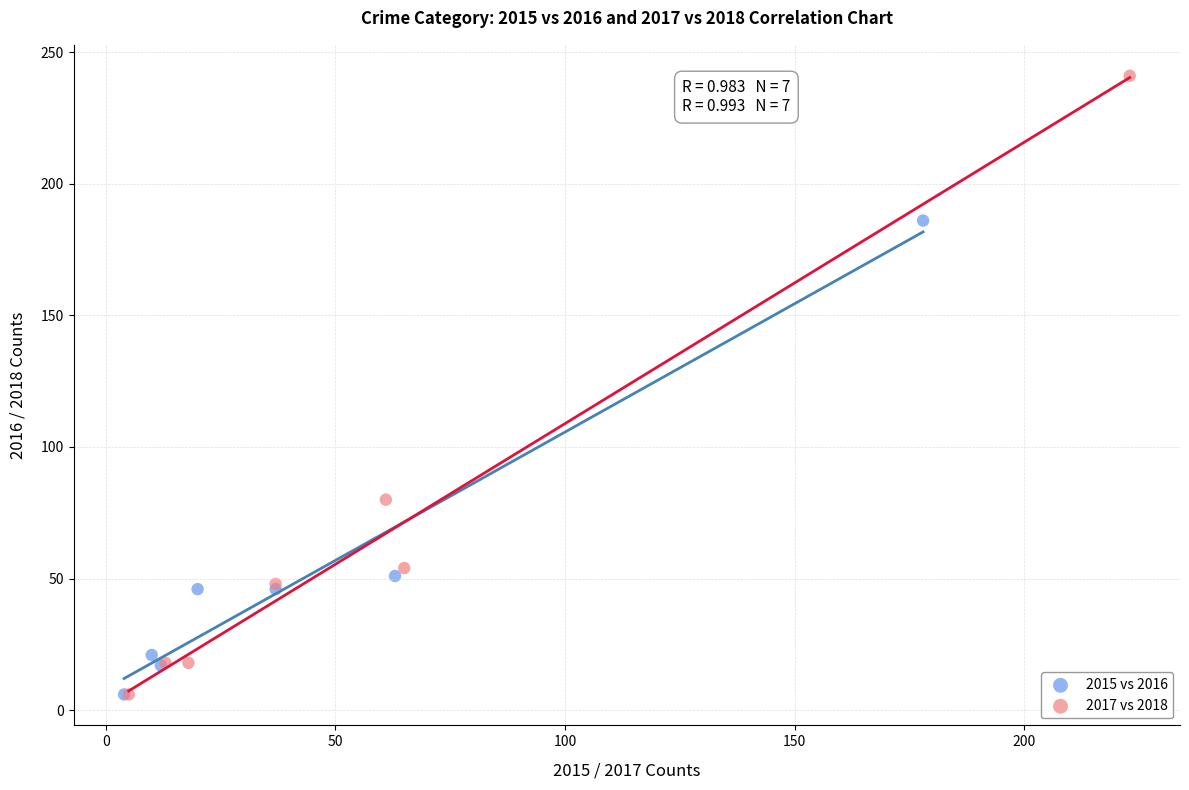

Which series has the largest Y range (max minus min)?

2017 vs 2018